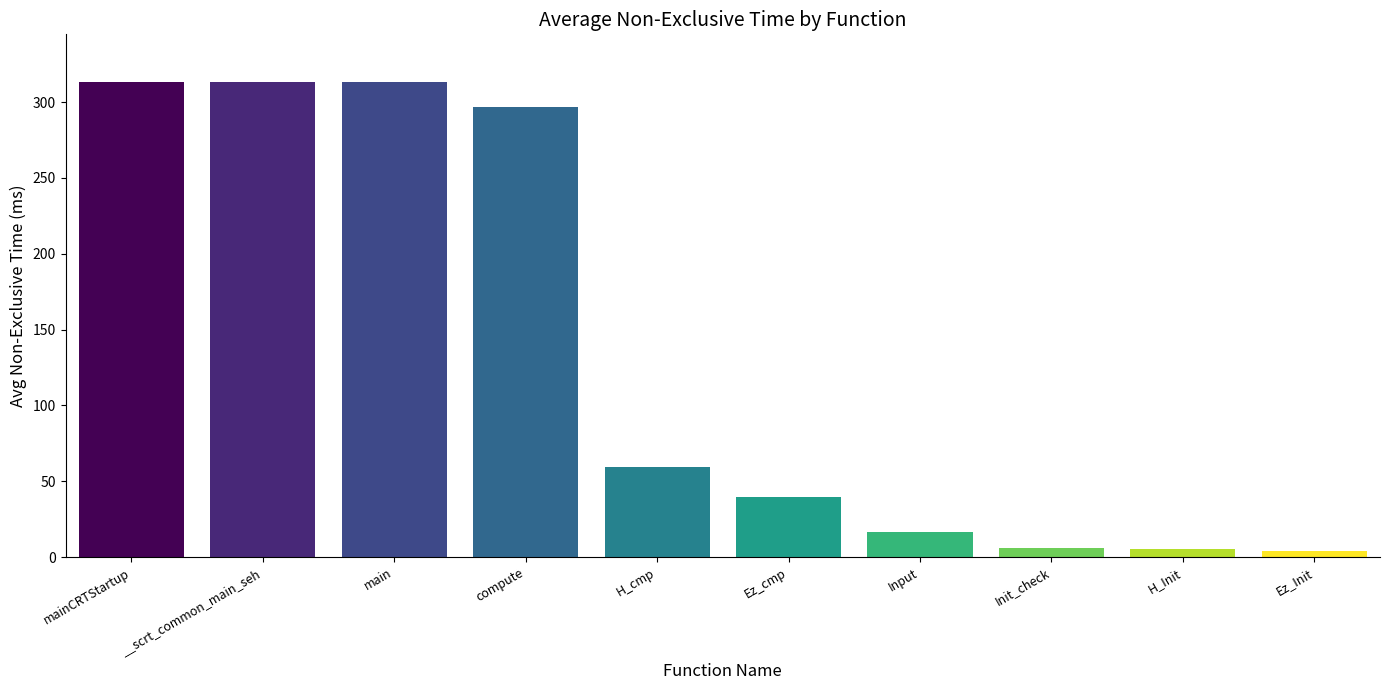

Is it true that the value at main is 313.1?

True